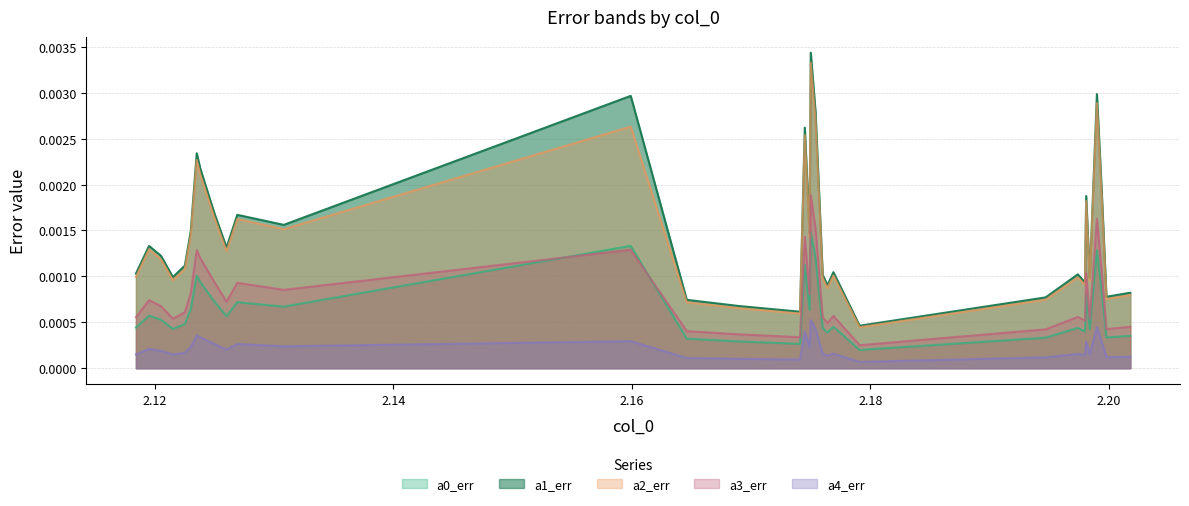

True or false: a0_err and a4_err intersect in this chart.

False